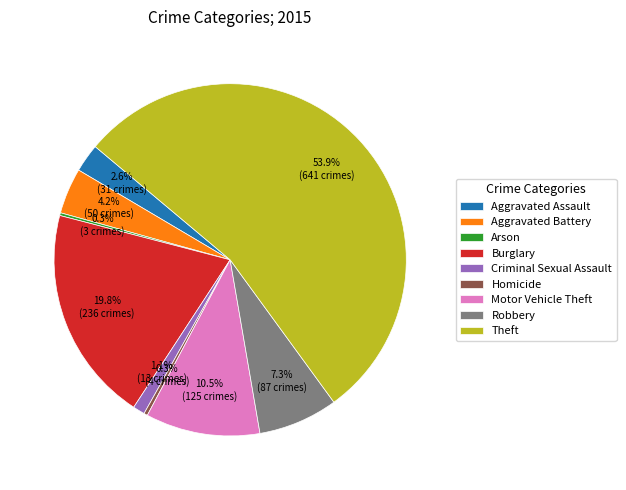

What percentage is NOT represented by Aggravated Assault?

97.4%